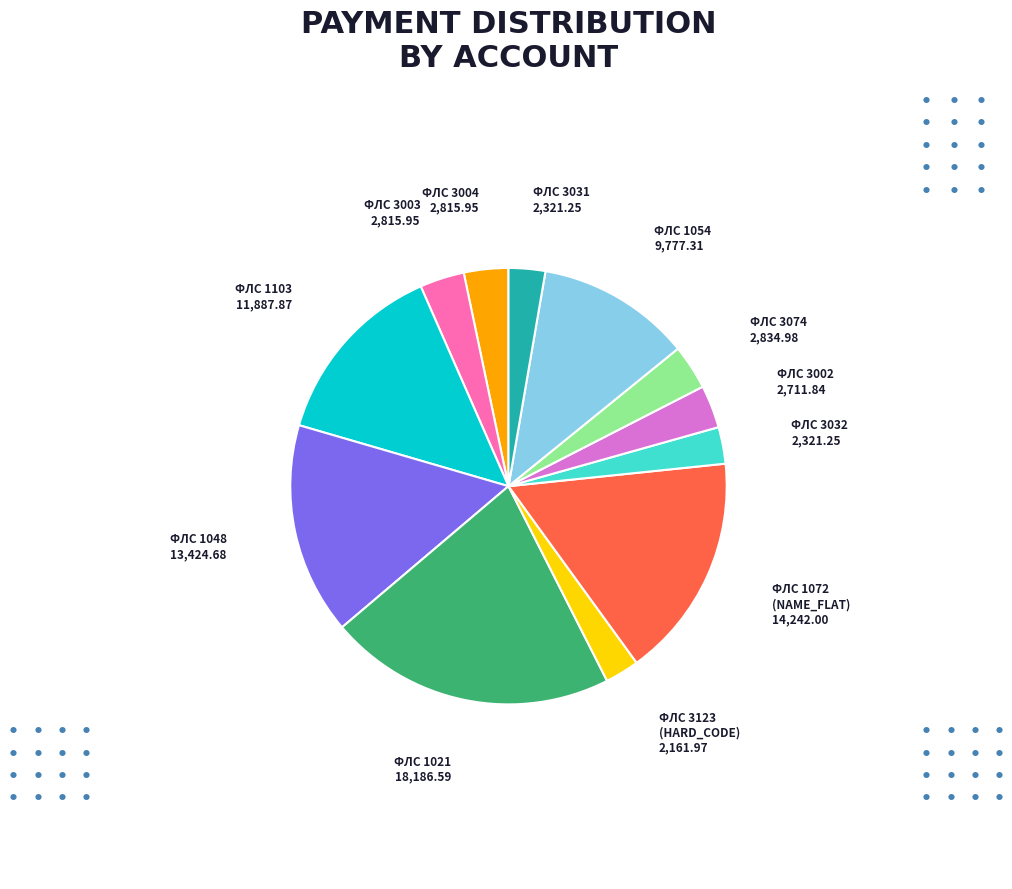

Does any single category account for the majority?

No